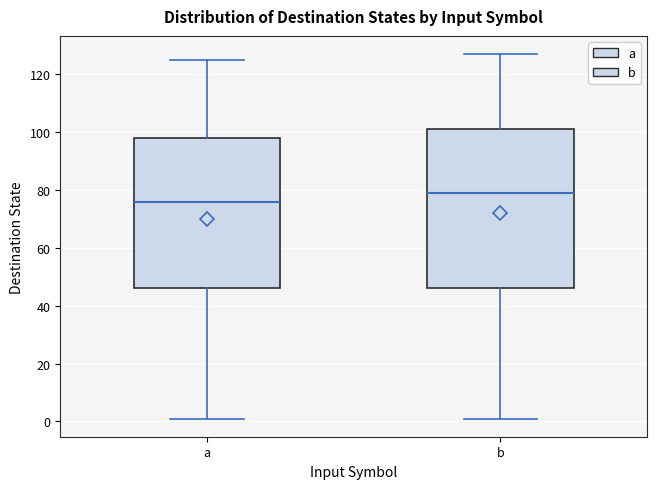

Where does the lower whisker of the box for a end on the y-axis? The values are not printed on the chart, so give them approximately, as read against the axis.

2